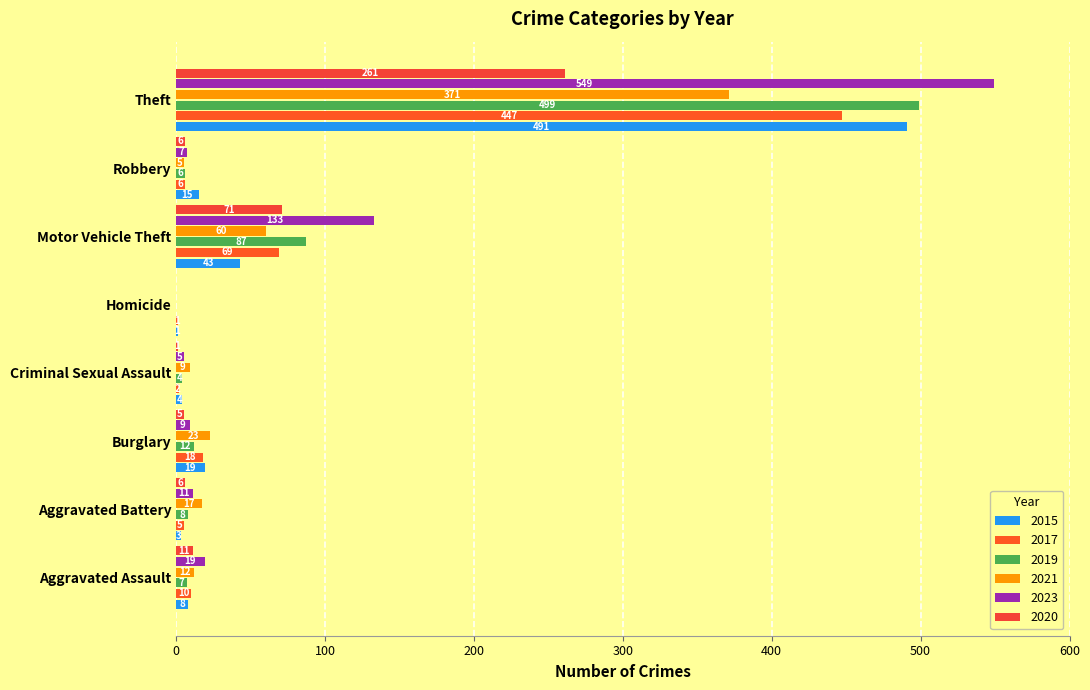

Between Aggravated Battery and Theft, which is larger?

Theft